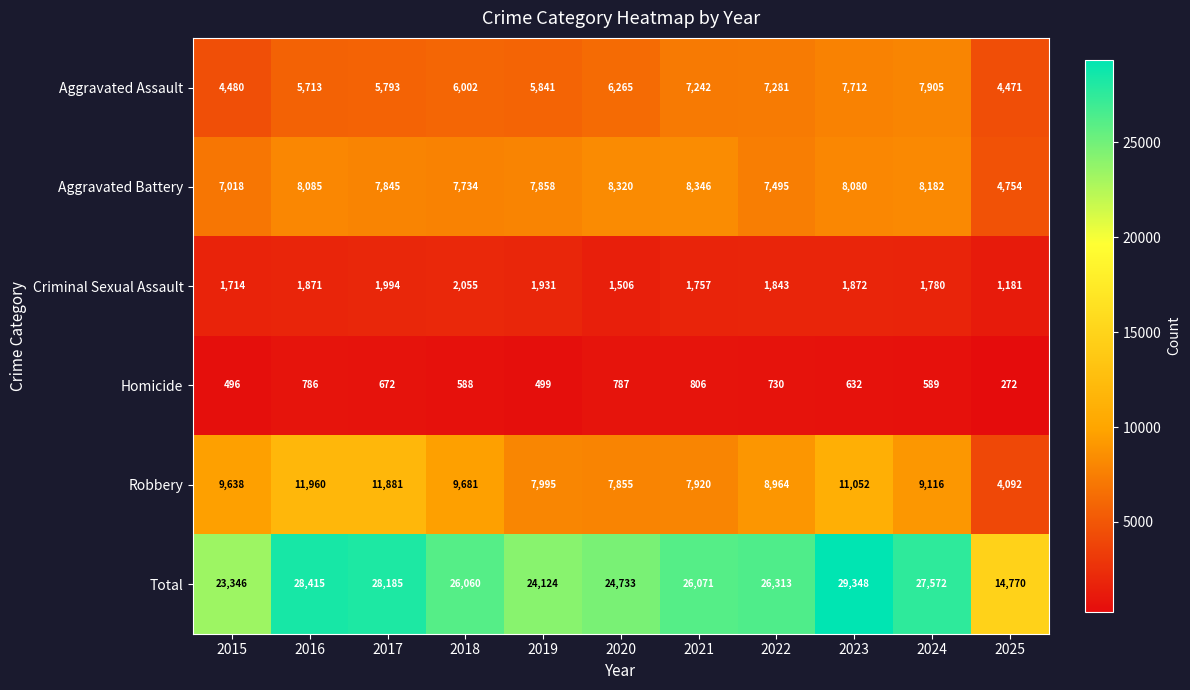

At how many categories does at least one series exceed 26606?

4